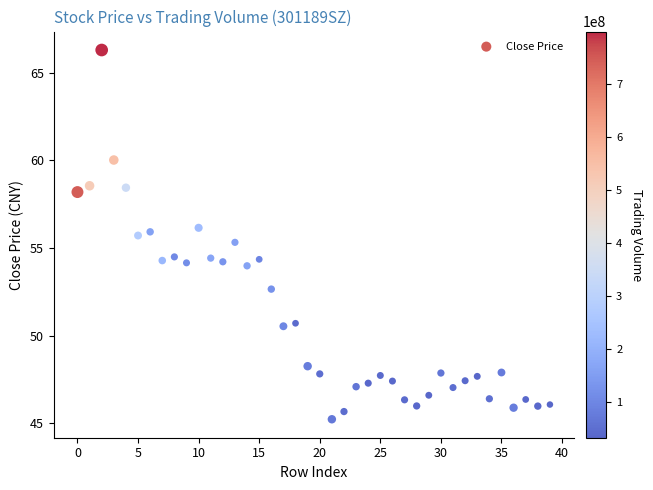

What is the range of Y values (max minus min)?

21.1